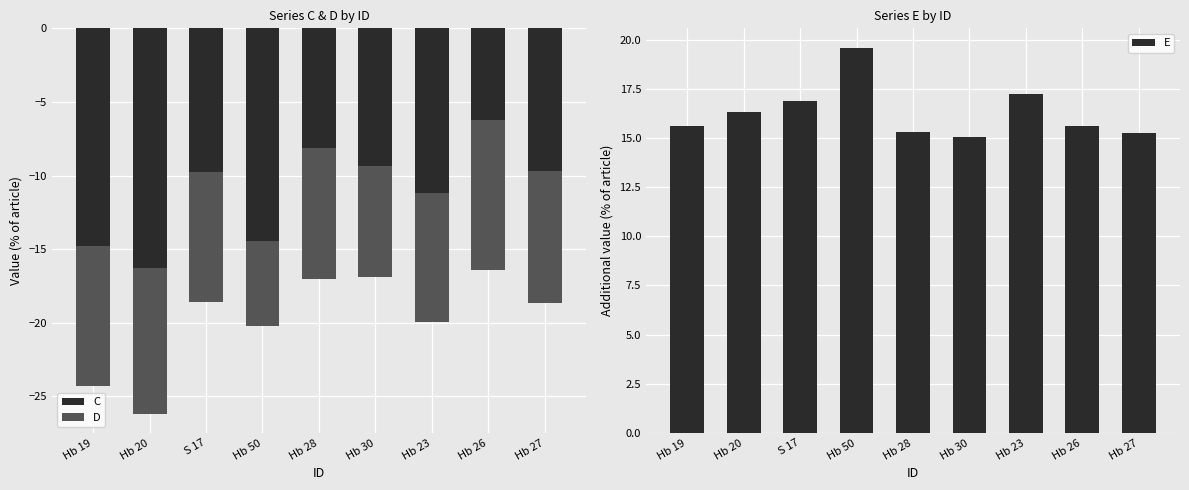

Between Hb 19 and Hb 28, which series saw the biggest shift?

C